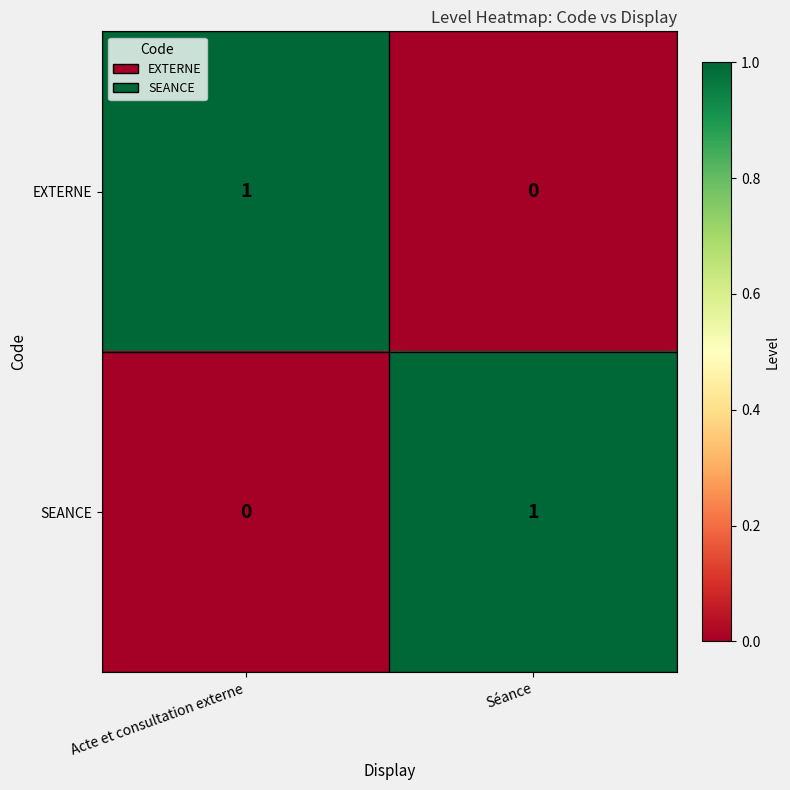

Which category has the highest value in the SEANCE series?

Séance